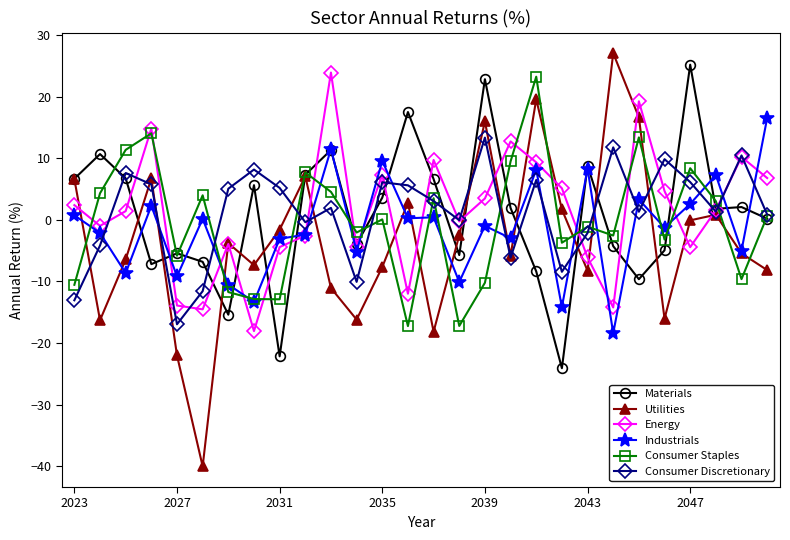

What is the value of the Utilities point at the 14th from the left?

2.8